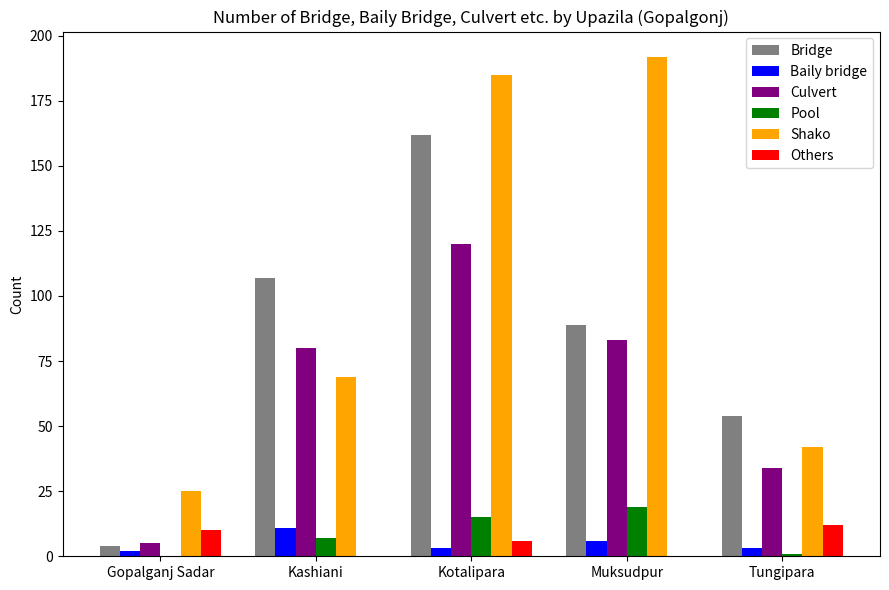

Is it true that Culvert equals 5 at Gopalganj Sadar?

True